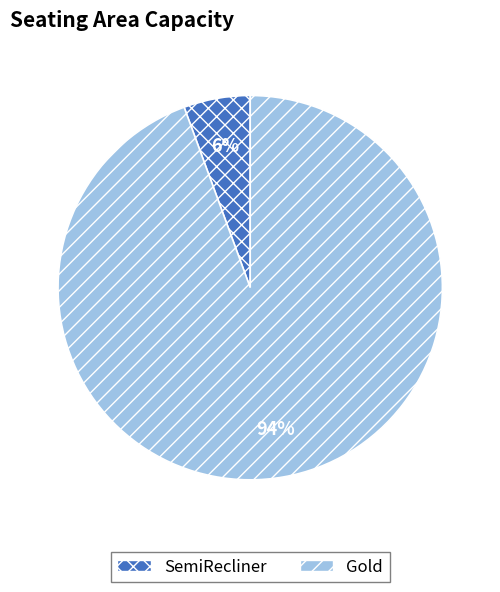

To the nearest percent, what percentage of the pie is SemiRecliner?

6%